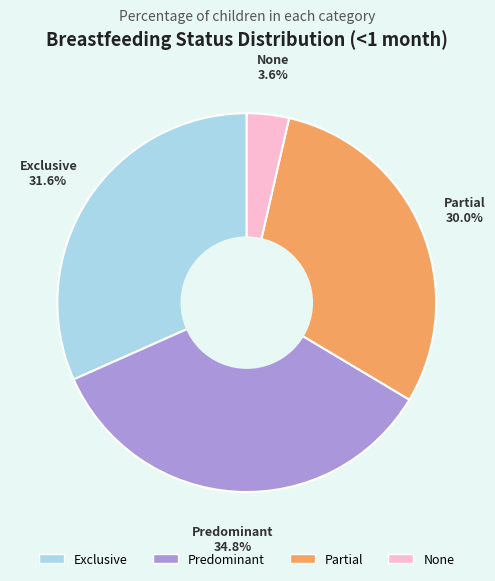

True or false: Partial accounts for 42% of the total.

False